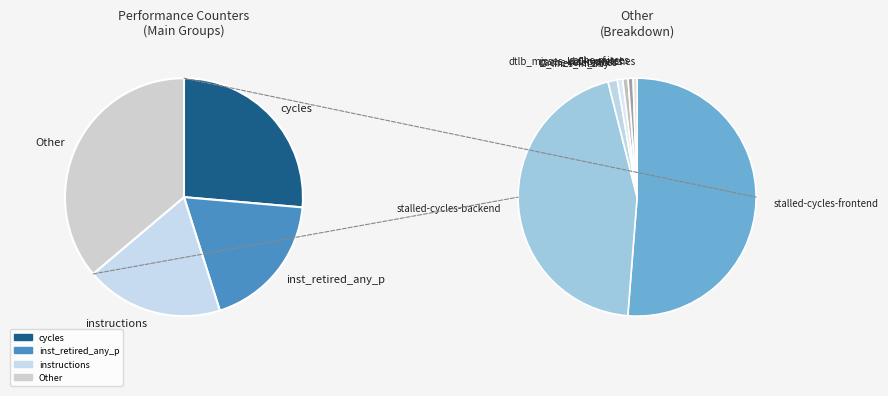

Does any single category account for the majority?

No